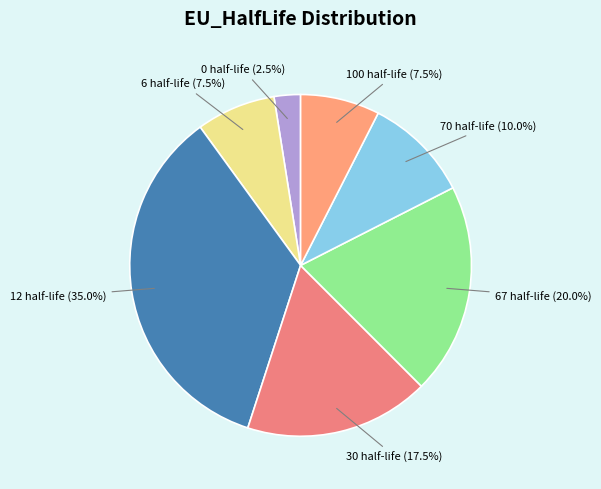

Between 12 and 67, which is larger?

12